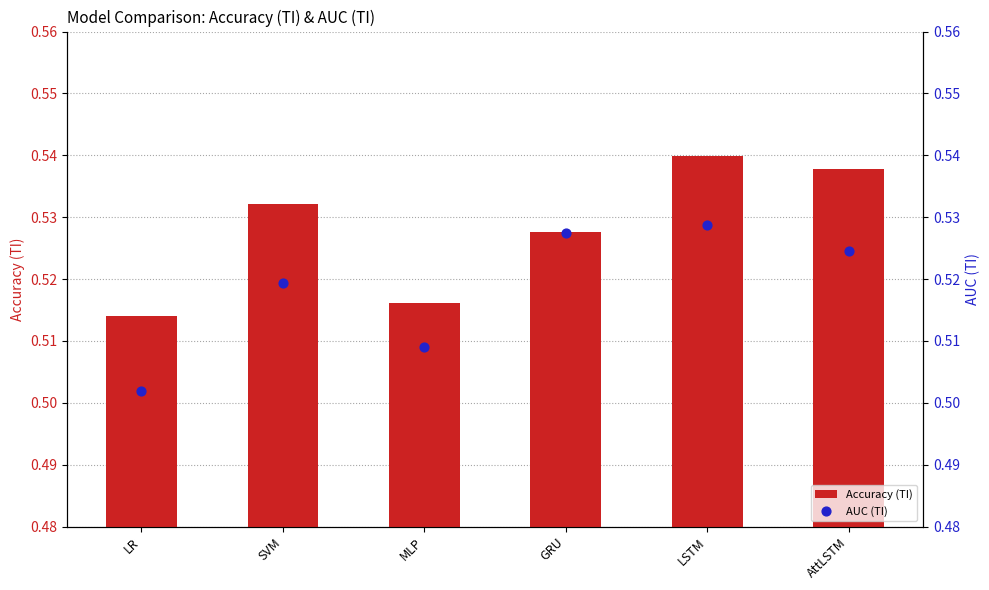

What is the total value across all series at LR?

1.0